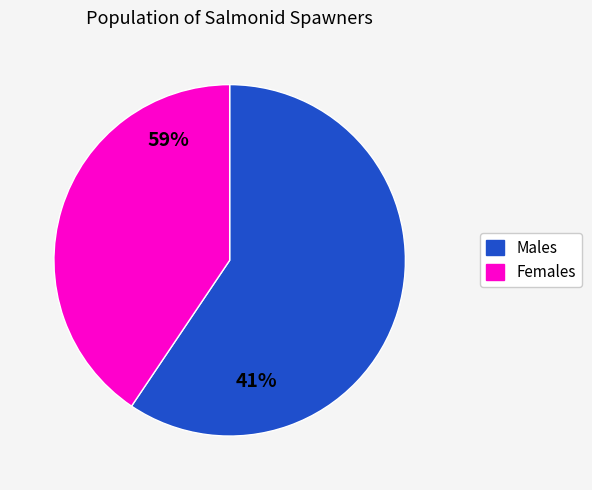

Is 6 the majority of the pie?

No